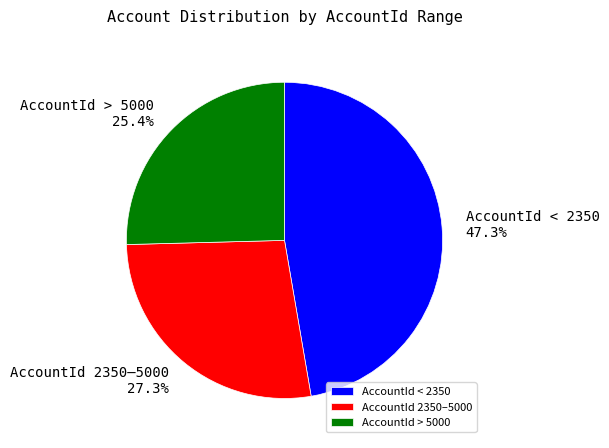

Rank the categories by value from highest to lowest.

AccountId < 2350, AccountId 2350–5000, AccountId > 5000